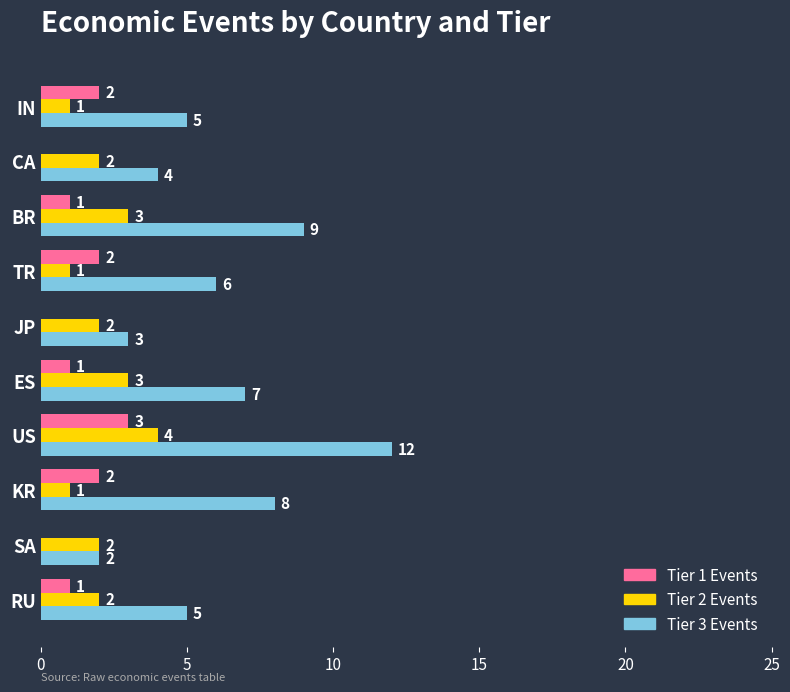

At which category is the sum across all series the highest?

US